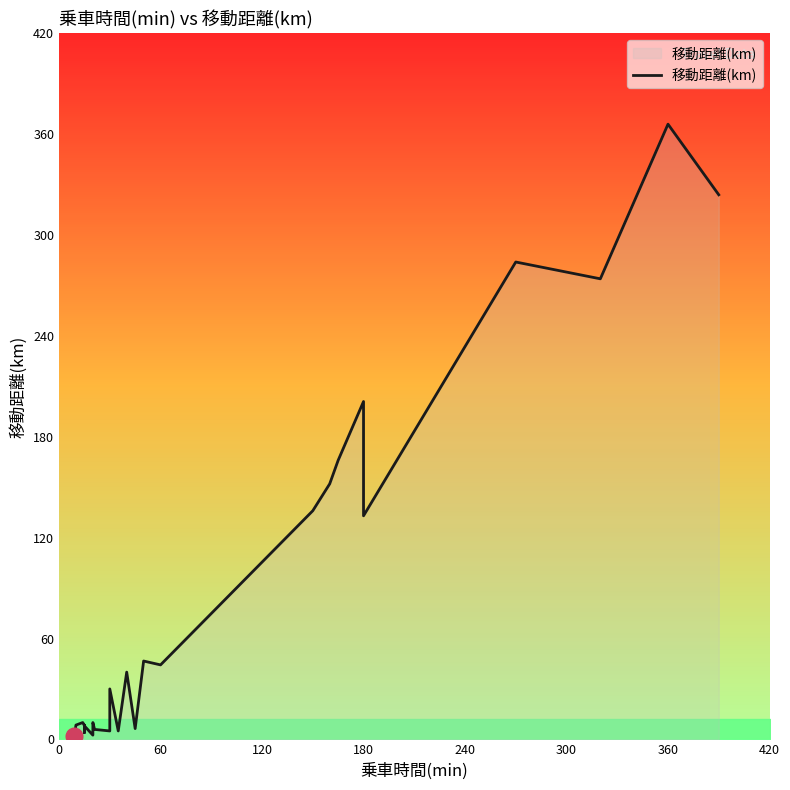

How many distinct data groups are displayed?

1